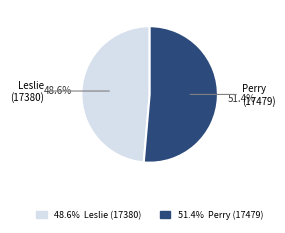

Approximately how many times larger is the value at Leslie (17380) compared to Perry (17479)?

0.9